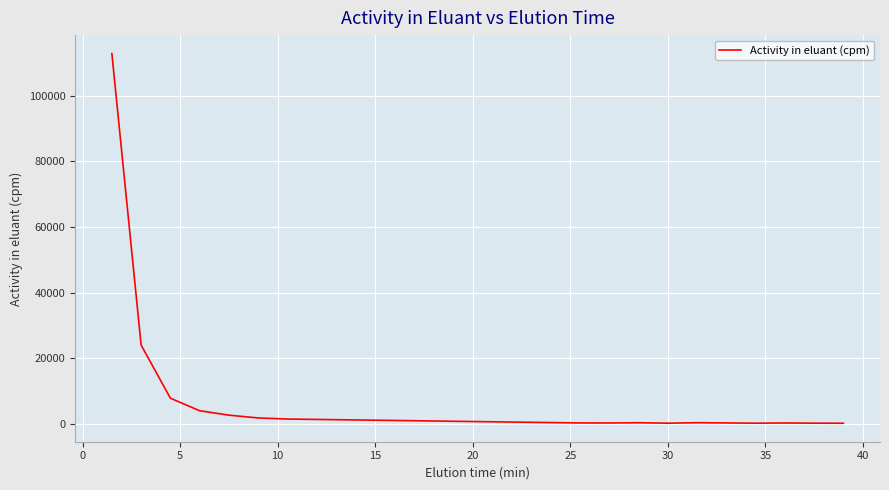

What is the greatest value displayed?

112791.6